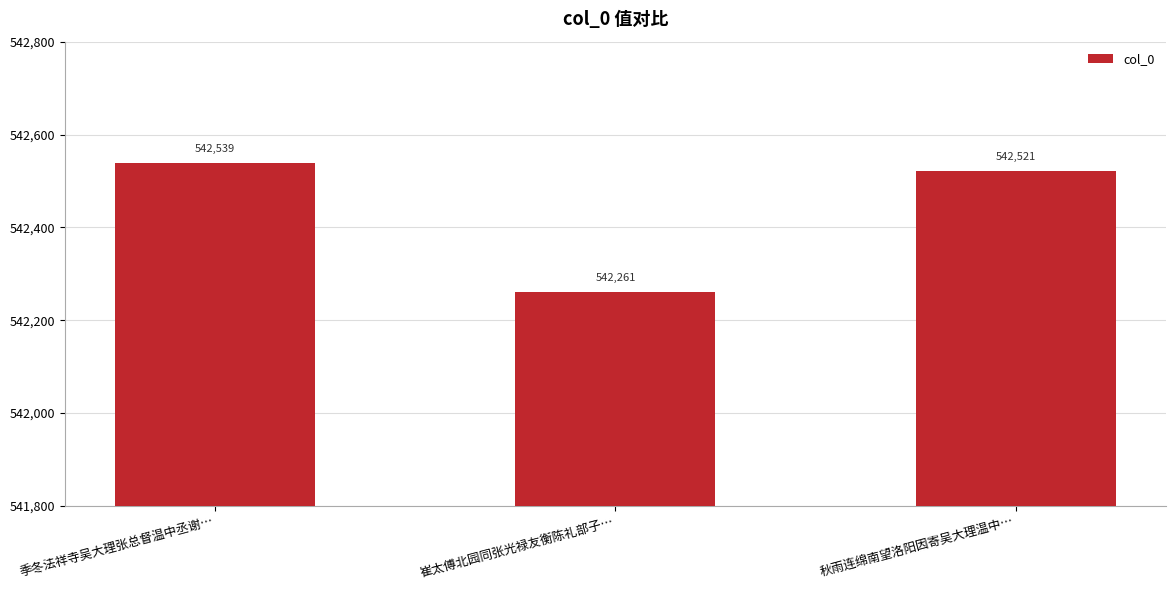

What is the change in value from 季冬法祥寺吴大理张总督温中丞谢… to 秋雨连绵南望洛阳因寄吴大理温中…?

-18